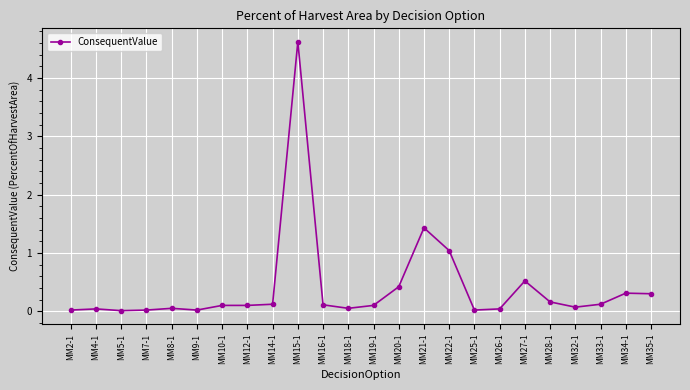

True or false: there are more than 2 points higher than both neighbors.

True